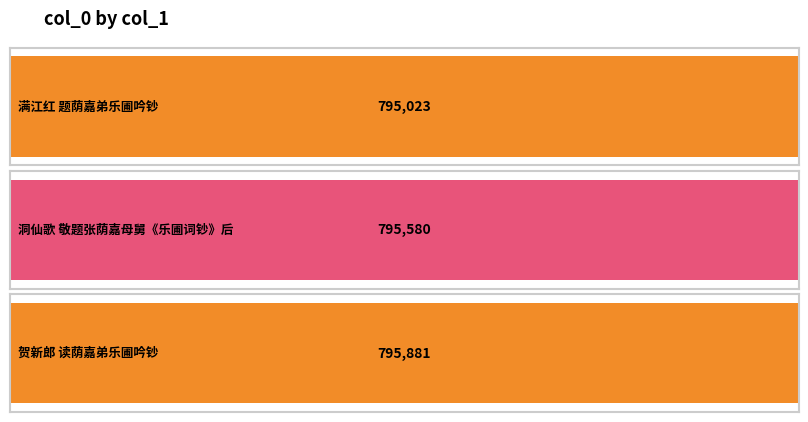

What is the change in value from 满江红 题荫嘉弟乐圃吟钞 to 洞仙歌 敬题张荫嘉母舅《乐圃词钞》后?

+557